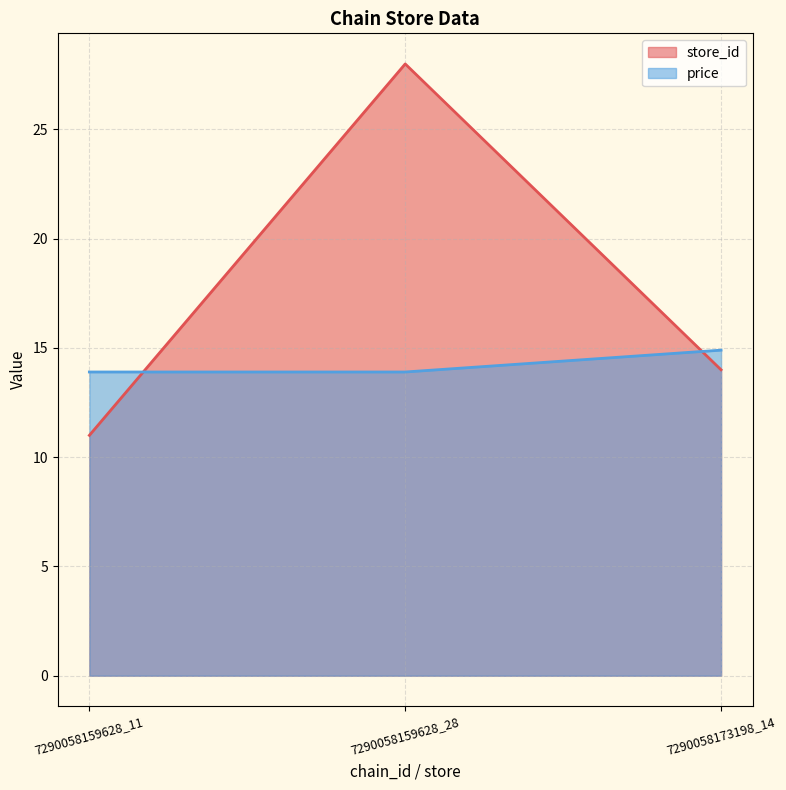

The value of price at 7290058159628_28 is 7.6. True or false?

False